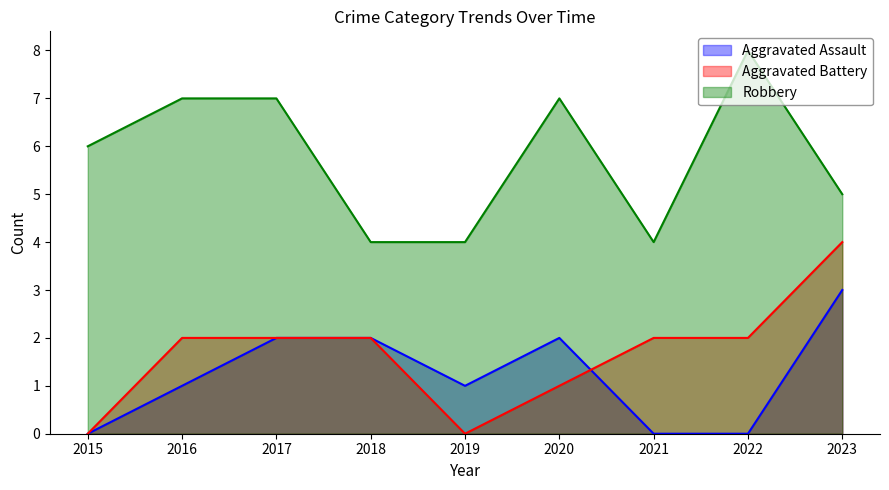

At which category does the chart reach its peak across all series?

2022